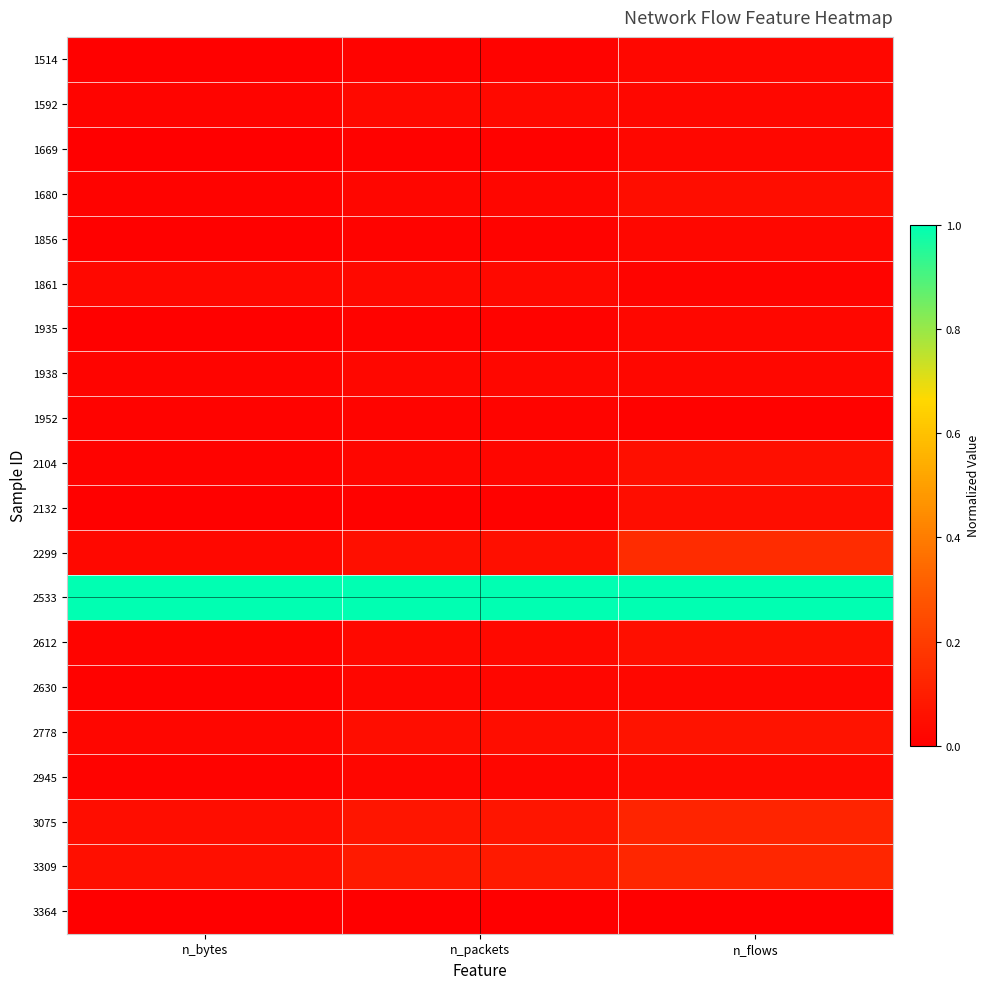

At how many categories does at least one series exceed 0?

3